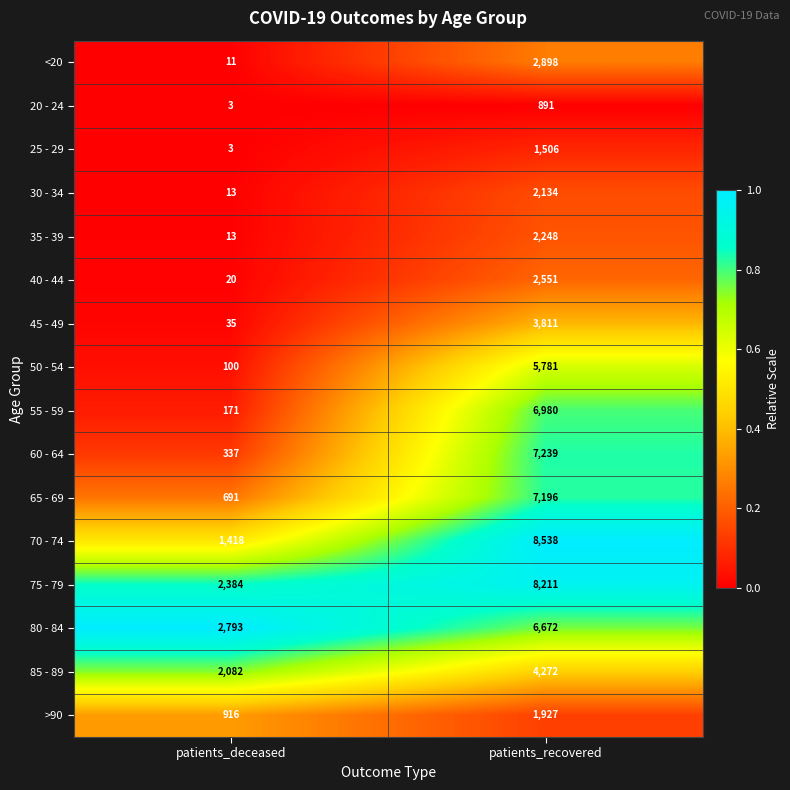

What is the average value of the 40 - 44 series?

1286